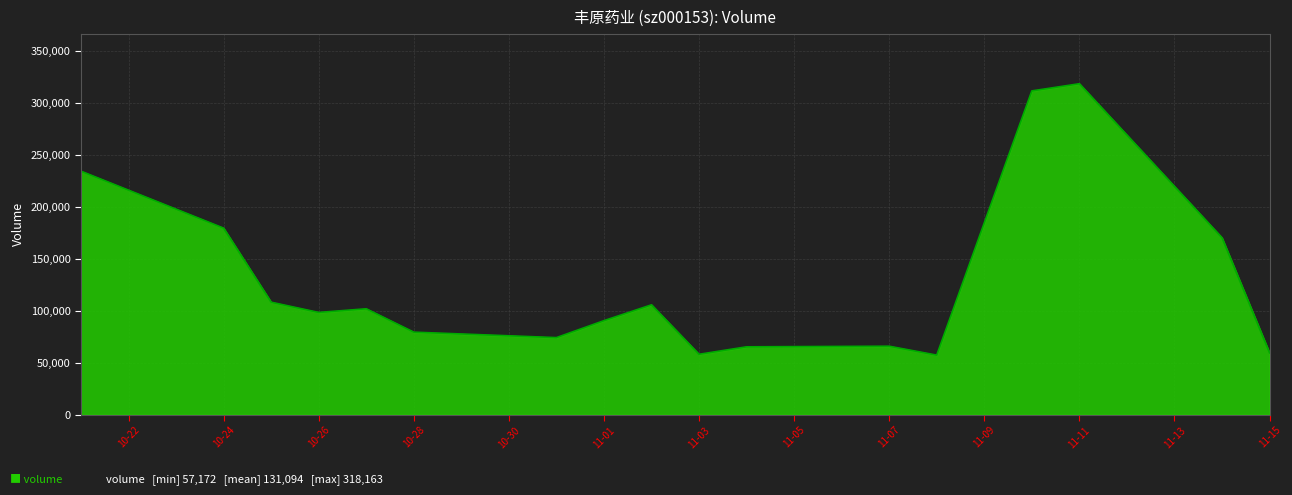

What is the sum of all values?

2359701